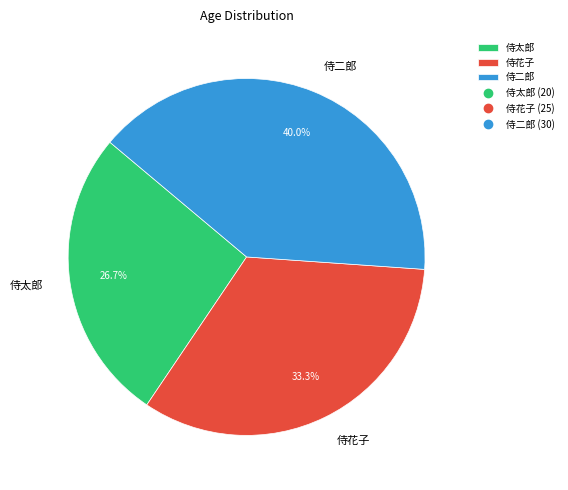

To the nearest percent, what is the difference between the 侍太郎 and 侍花子 slice percentages?

7%